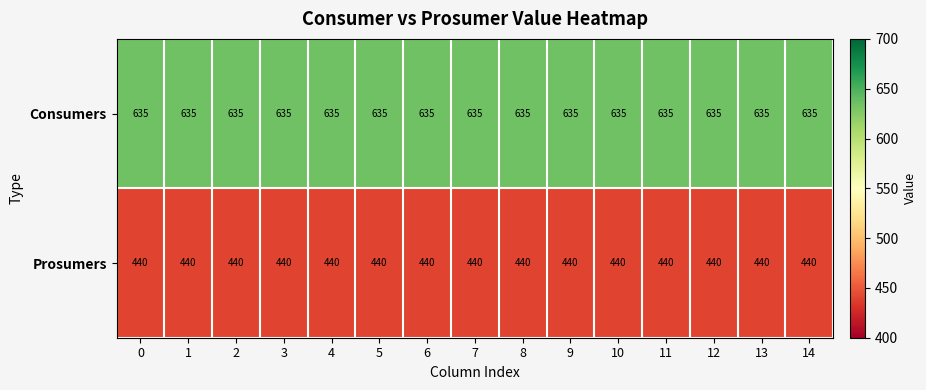

At 5, list the series in order from smallest to largest.

Prosumers, Consumers